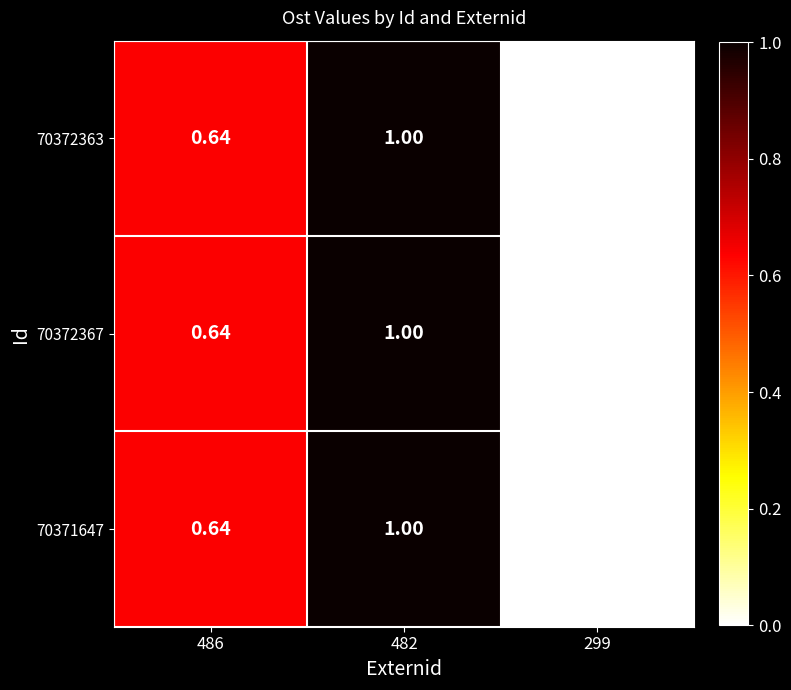

Is the value of 70372363 at 486 greater than the value of 70372367 at 299?

Yes